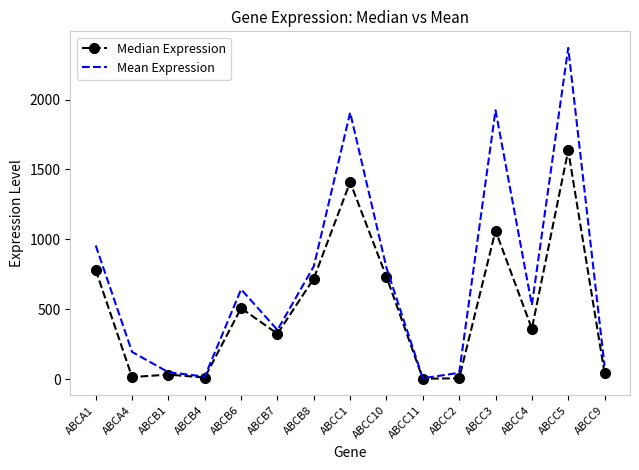

The value of Mean Expression at ABCB6 is 282.4. True or false?

False